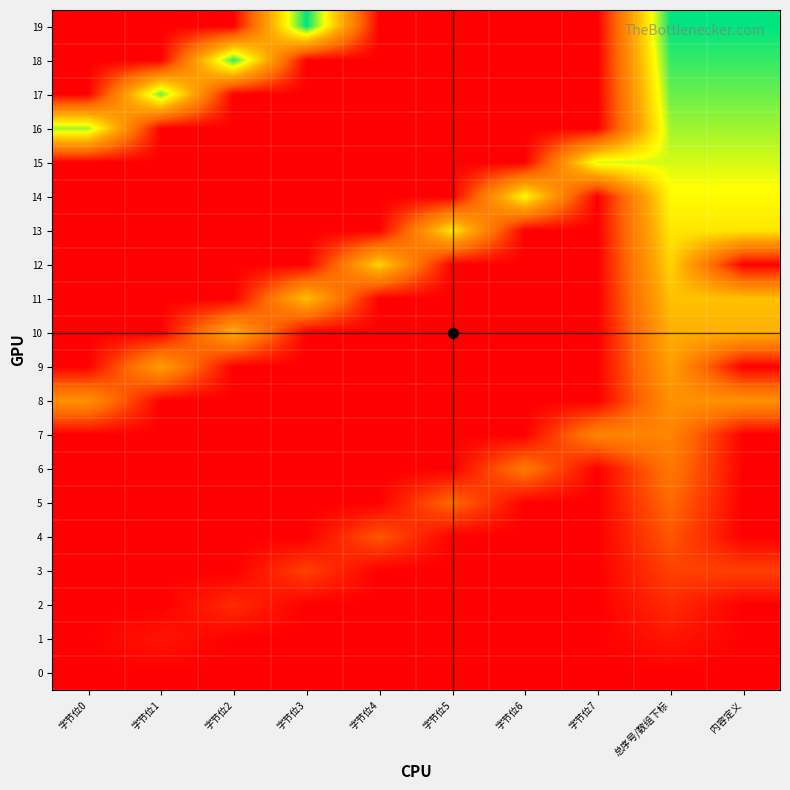

Reading left to right, extract all data points from this chart.

0: 字节位0=0	字节位1=0	字节位2=0	字节位3=0	字节位4=0	字节位5=0	字节位6=0	字节位7=0	总序号/数组下标=0	内容定义=0
1: 字节位0=0	字节位1=1	字节位2=0	字节位3=0	字节位4=0	字节位5=0	字节位6=0	字节位7=0	总序号/数组下标=1	内容定义=0
2: 字节位0=0	字节位1=0	字节位2=2	字节位3=0	字节位4=0	字节位5=0	字节位6=0	字节位7=0	总序号/数组下标=2	内容定义=0
3: 字节位0=0	字节位1=0	字节位2=0	字节位3=3	字节位4=0	字节位5=0	字节位6=0	字节位7=0	总序号/数组下标=3	内容定义=3
4: 字节位0=0	字节位1=0	字节位2=0	字节位3=0	字节位4=4	字节位5=0	字节位6=0	字节位7=0	总序号/数组下标=4	内容定义=0
5: 字节位0=0	字节位1=0	字节位2=0	字节位3=0	字节位4=0	字节位5=5	字节位6=0	字节位7=0	总序号/数组下标=5	内容定义=0
6: 字节位0=0	字节位1=0	字节位2=0	字节位3=0	字节位4=0	字节位5=0	字节位6=6	字节位7=0	总序号/数组下标=6	内容定义=0
7: 字节位0=0	字节位1=0	字节位2=0	字节位3=0	字节位4=0	字节位5=0	字节位6=0	字节位7=7	总序号/数组下标=7	内容定义=0
8: 字节位0=8	字节位1=0	字节位2=0	字节位3=0	字节位4=0	字节位5=0	字节位6=0	字节位7=0	总序号/数组下标=8	内容定义=8
9: 字节位0=0	字节位1=9	字节位2=0	字节位3=0	字节位4=0	字节位5=0	字节位6=0	字节位7=0	总序号/数组下标=9	内容定义=0
10: 字节位0=0	字节位1=0	字节位2=10	字节位3=0	字节位4=0	字节位5=0	字节位6=0	字节位7=0	总序号/数组下标=10	内容定义=10
11: 字节位0=0	字节位1=0	字节位2=0	字节位3=11	字节位4=0	字节位5=0	字节位6=0	字节位7=0	总序号/数组下标=11	内容定义=11
12: 字节位0=0	字节位1=0	字节位2=0	字节位3=0	字节位4=12	字节位5=0	字节位6=0	字节位7=0	总序号/数组下标=12	内容定义=0
13: 字节位0=0	字节位1=0	字节位2=0	字节位3=0	字节位4=0	字节位5=13	字节位6=0	字节位7=0	总序号/数组下标=13	内容定义=13
14: 字节位0=0	字节位1=0	字节位2=0	字节位3=0	字节位4=0	字节位5=0	字节位6=14	字节位7=0	总序号/数组下标=14	内容定义=14
15: 字节位0=0	字节位1=0	字节位2=0	字节位3=0	字节位4=0	字节位5=0	字节位6=0	字节位7=15	总序号/数组下标=15	内容定义=15
16: 字节位0=16	字节位1=0	字节位2=0	字节位3=0	字节位4=0	字节位5=0	字节位6=0	字节位7=0	总序号/数组下标=16	内容定义=16
17: 字节位0=0	字节位1=17	字节位2=0	字节位3=0	字节位4=0	字节位5=0	字节位6=0	字节位7=0	总序号/数组下标=17	内容定义=17
18: 字节位0=0	字节位1=0	字节位2=18	字节位3=0	字节位4=0	字节位5=0	字节位6=0	字节位7=0	总序号/数组下标=18	内容定义=18
19: 字节位0=0	字节位1=0	字节位2=0	字节位3=19	字节位4=0	字节位5=0	字节位6=0	字节位7=0	总序号/数组下标=19	内容定义=19